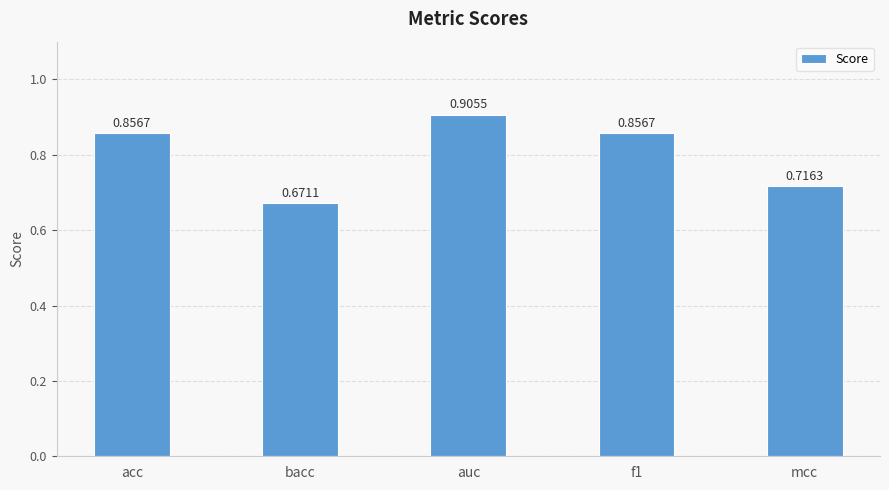

The chart shows a value of 1.6 at auc. True or false?

False